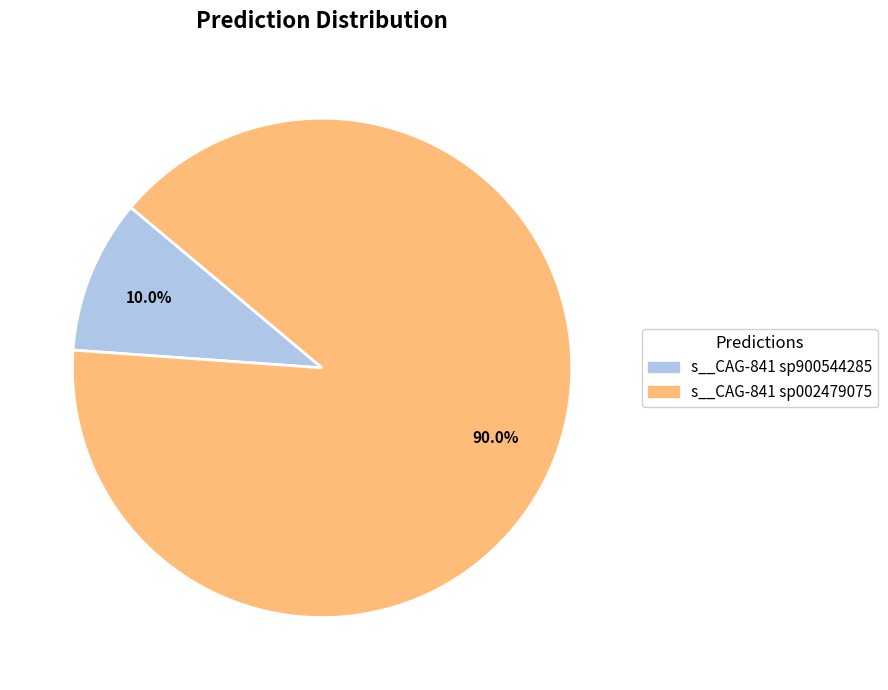

Is there any slice that represents more than half of the pie?

Yes